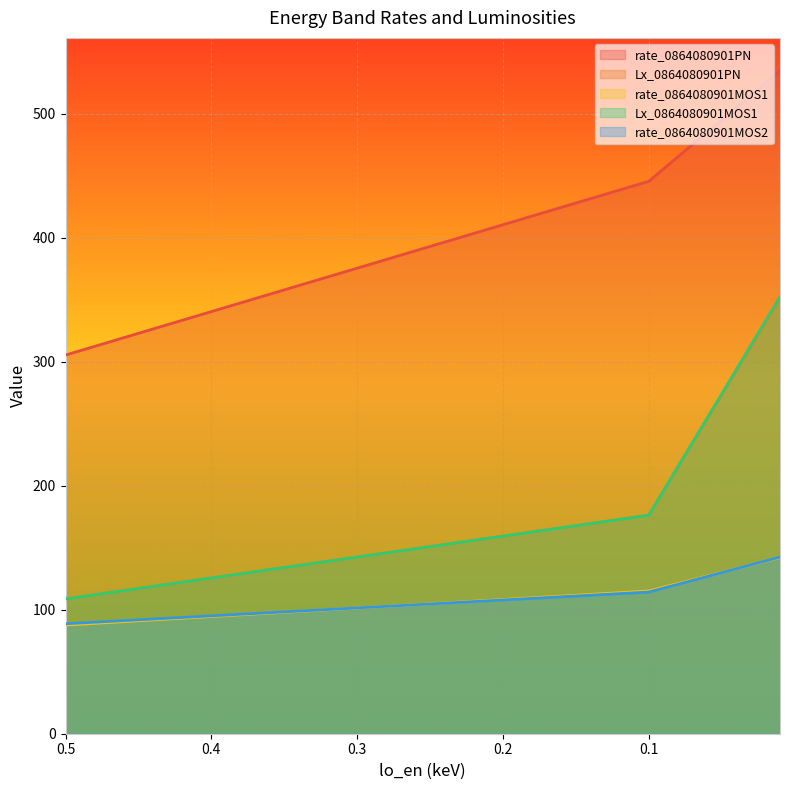

Is it true that Lx_0864080901MOS1 equals 261.5 at 0.1?

False